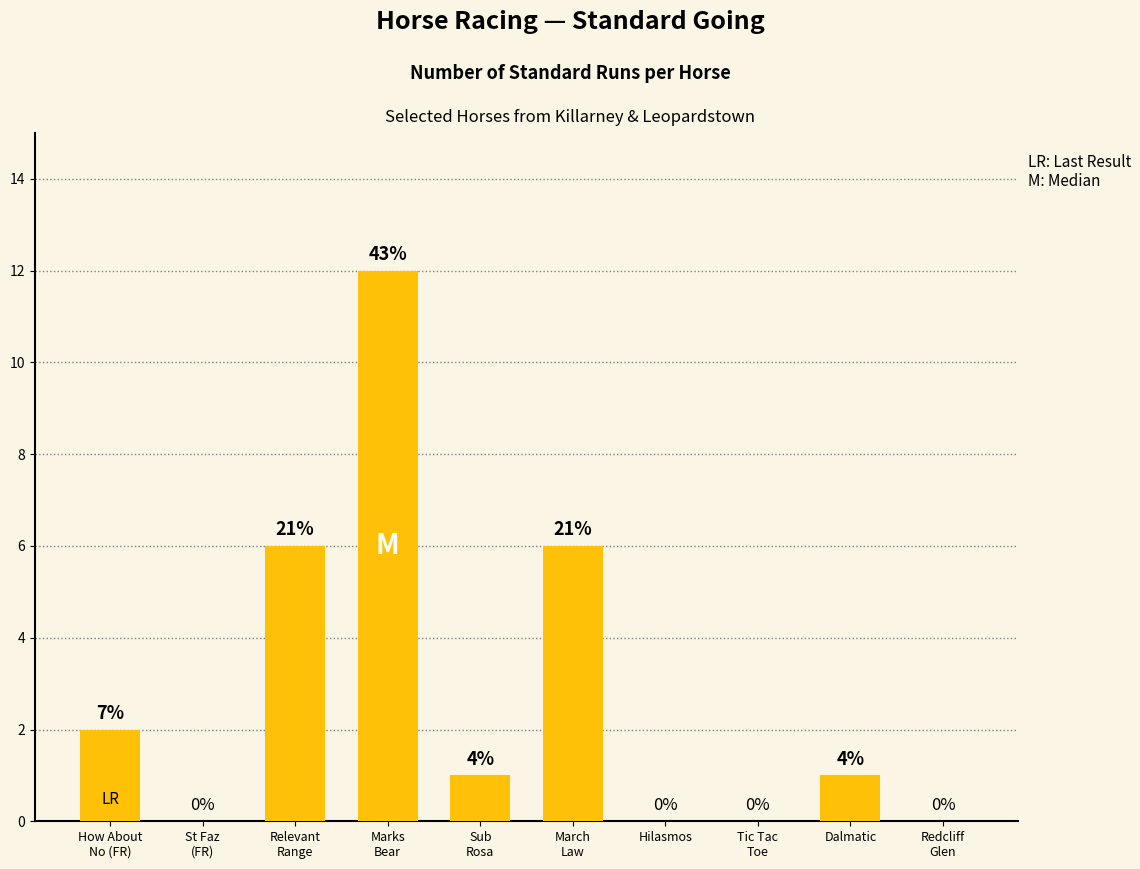

What is the difference between the maximum and minimum values?

12